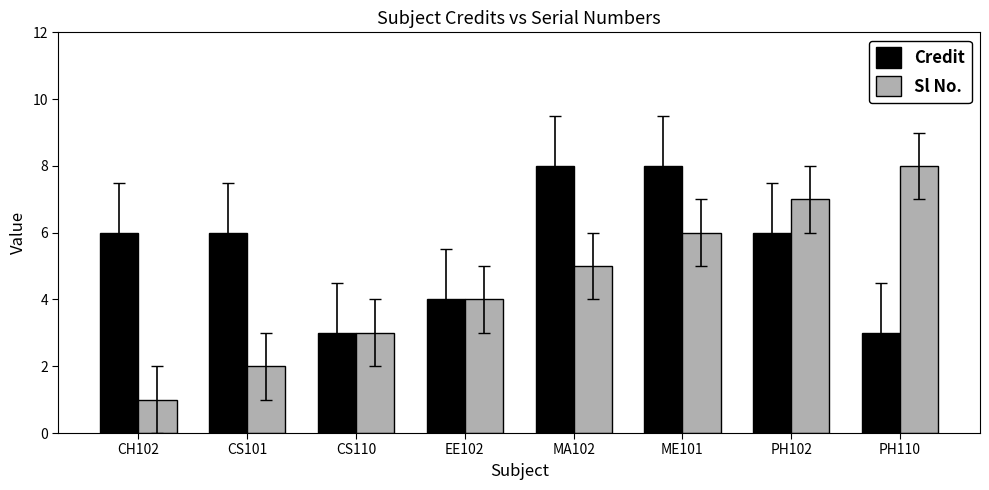

What is the approximate value of Credit at CS101?

6